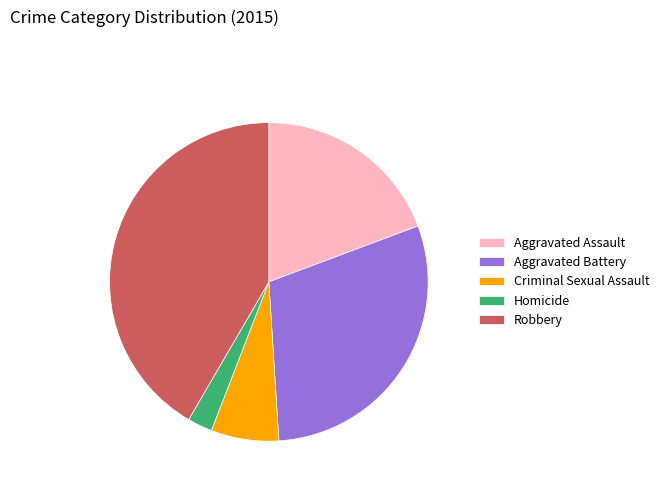

Which category has the smallest portion of the pie?

Homicide